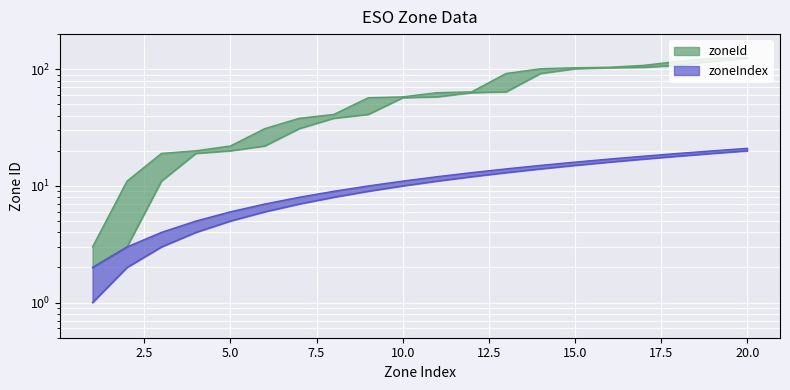

Rank the categories by zoneIndex_upper value from highest to lowest.

20, 19, 18, 17, 16, 15, 14, 13, 12, 11, 10, 9, 8, 7, 6, 5, 4, 3, 2, 1